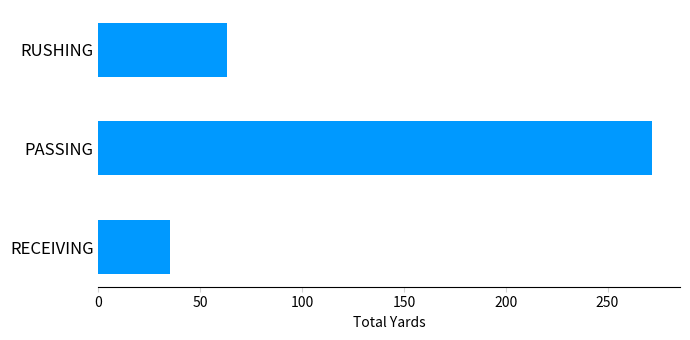

Rank the categories by value from lowest to highest.

RECEIVING, RUSHING, PASSING